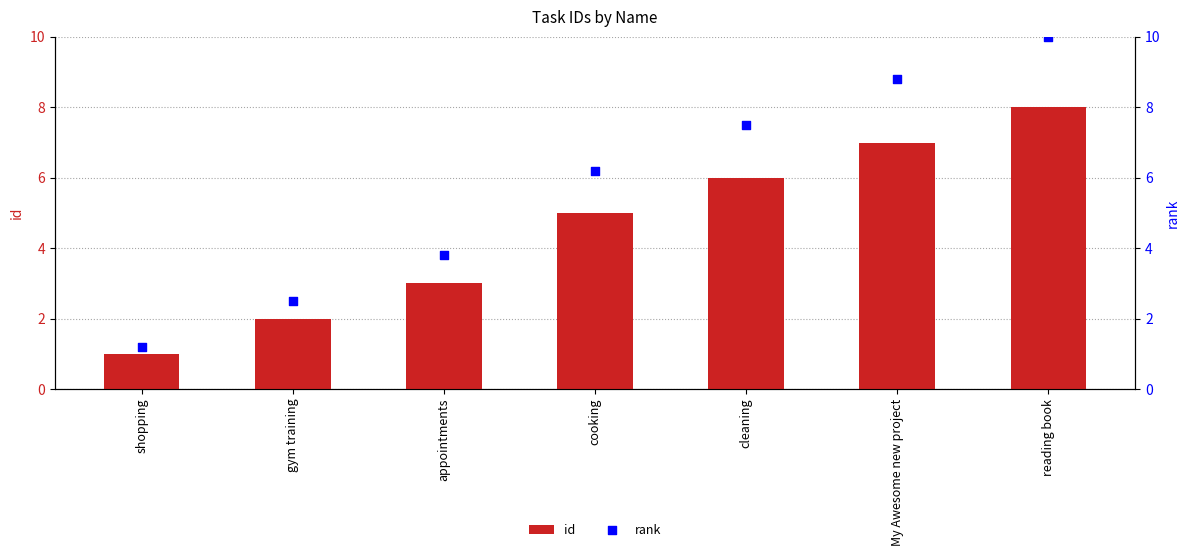

What are all the series names shown in the legend?

id, rank